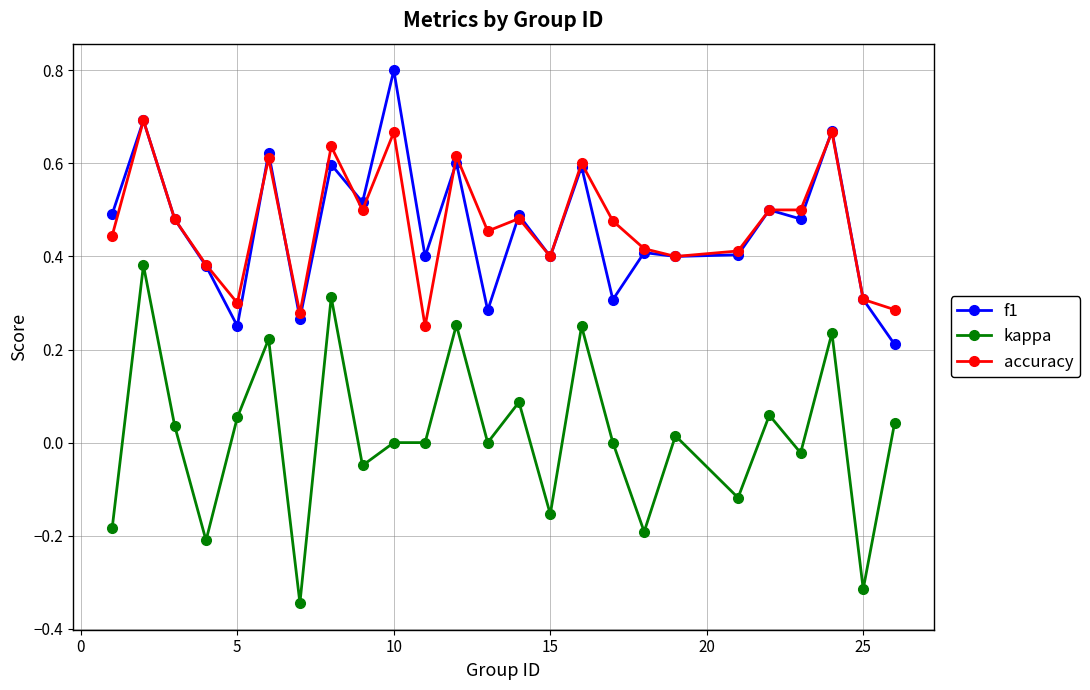

How many series are shown in this chart?

3